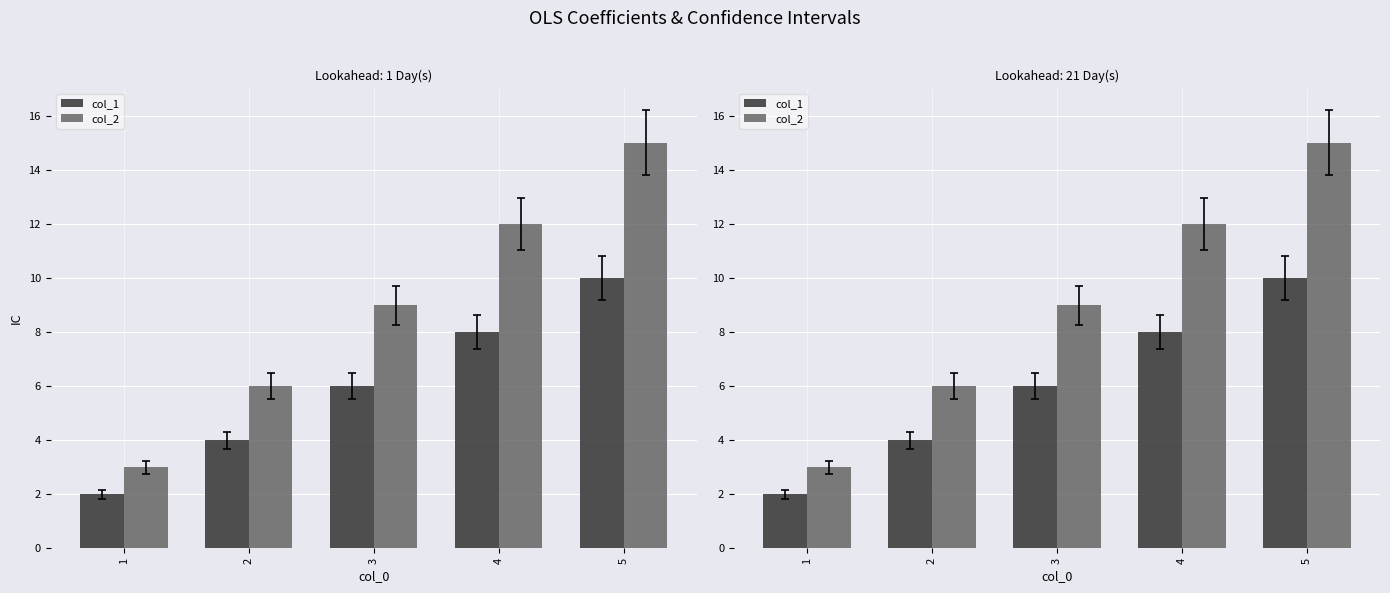

What is the value of the col_1 bar at the 1st from the left?

2